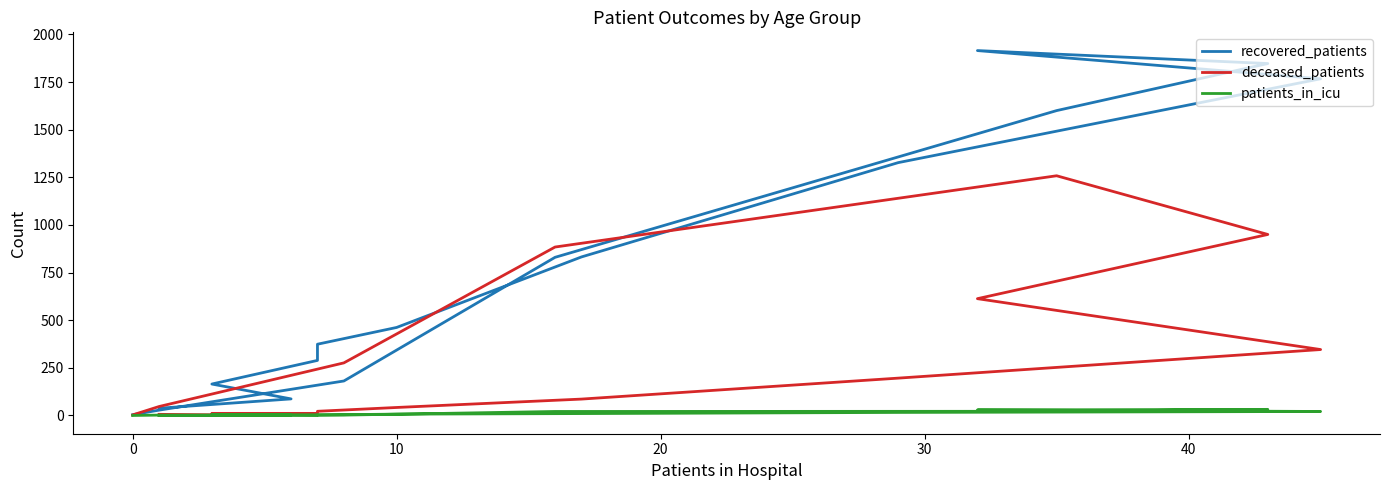

True or false: patients_in_icu and recovered_patients intersect in this chart.

False